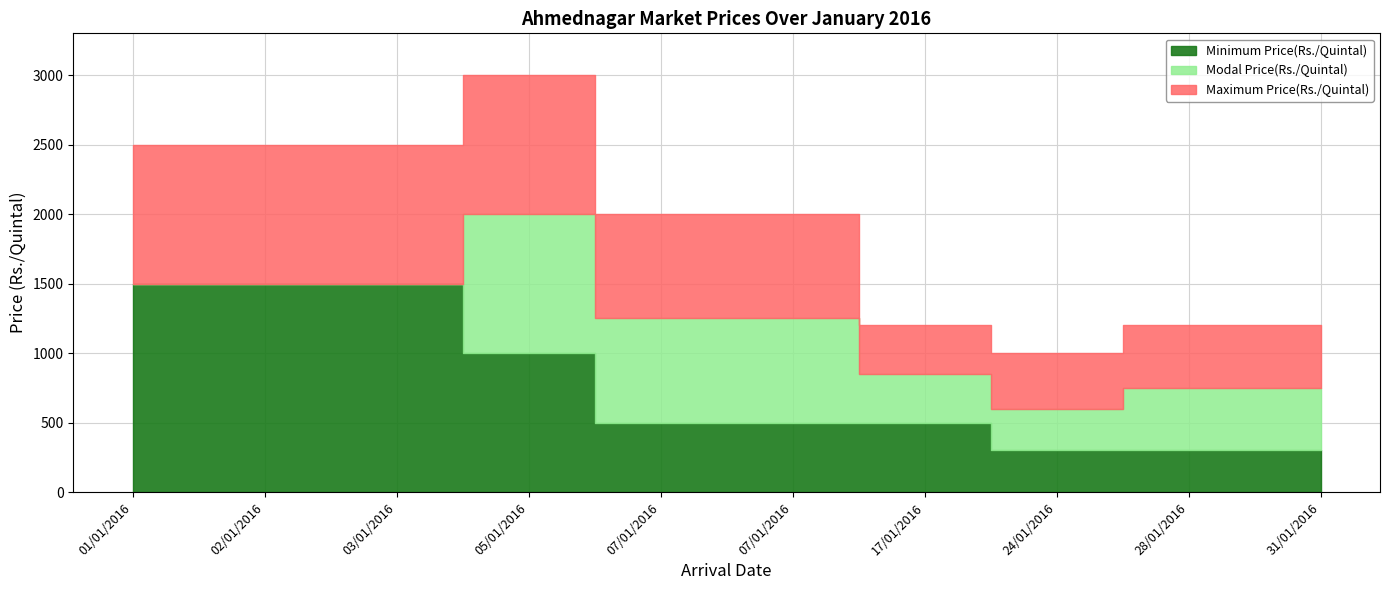

At which label is Minimum Price(Rs./Quintal) closest to 900?

05/01/2016